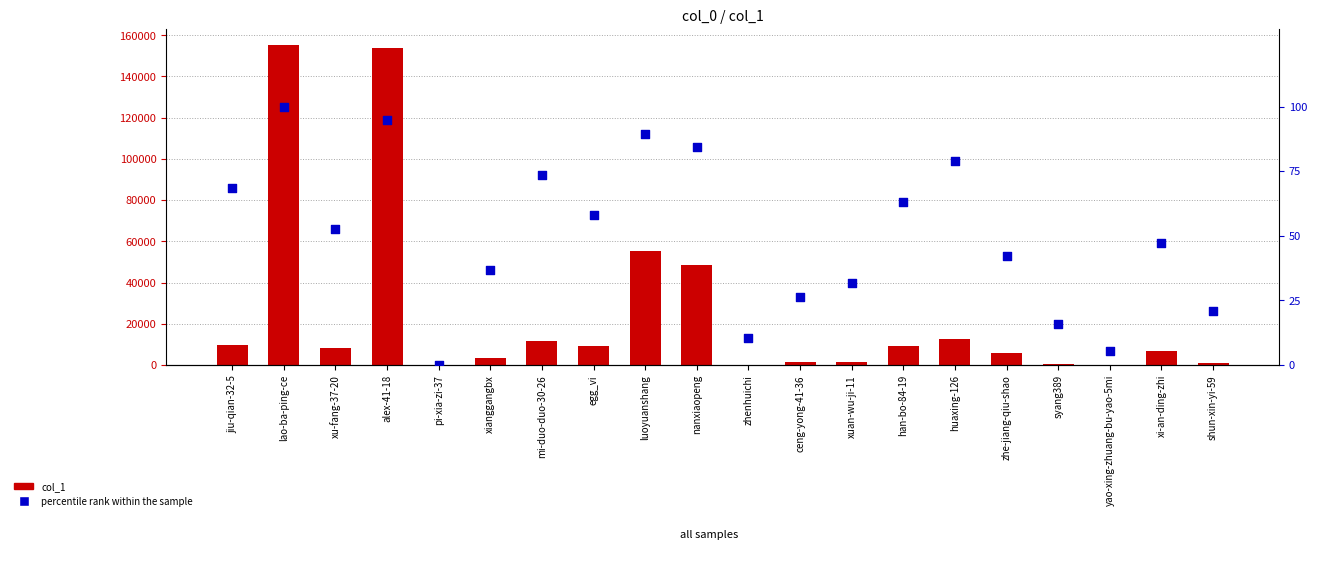

Is the value of col_1 at jiu-qian-32-5 greater than the value of percentile rank within the sample at jiu-qian-32-5?

Yes